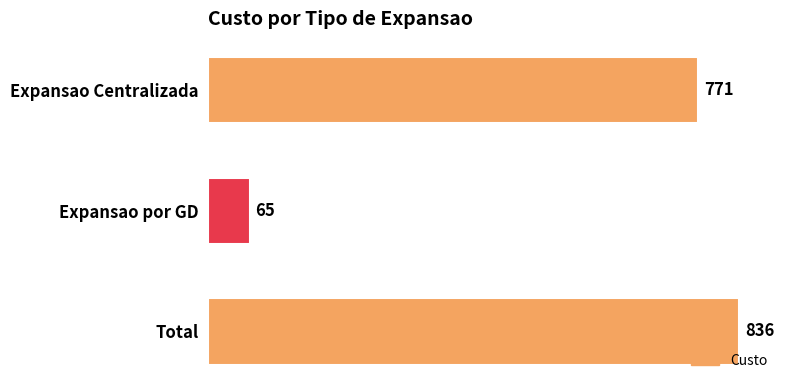

How many categories are shown in the chart?

3